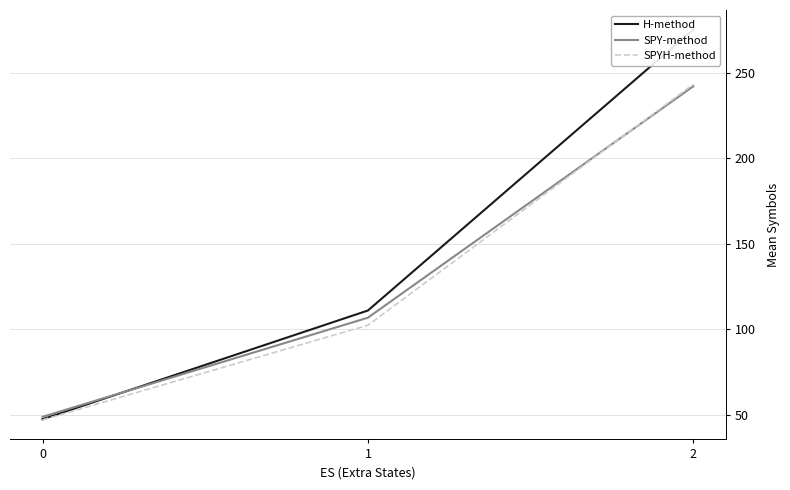

True or false: SPYH-method has a value of 243.4 at 2.

True